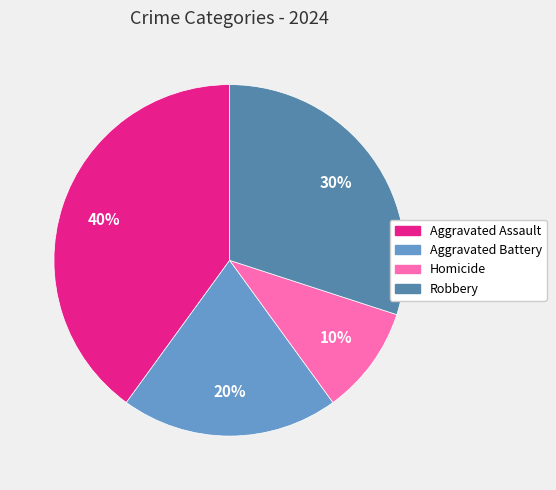

How many segments does this pie chart have?

4